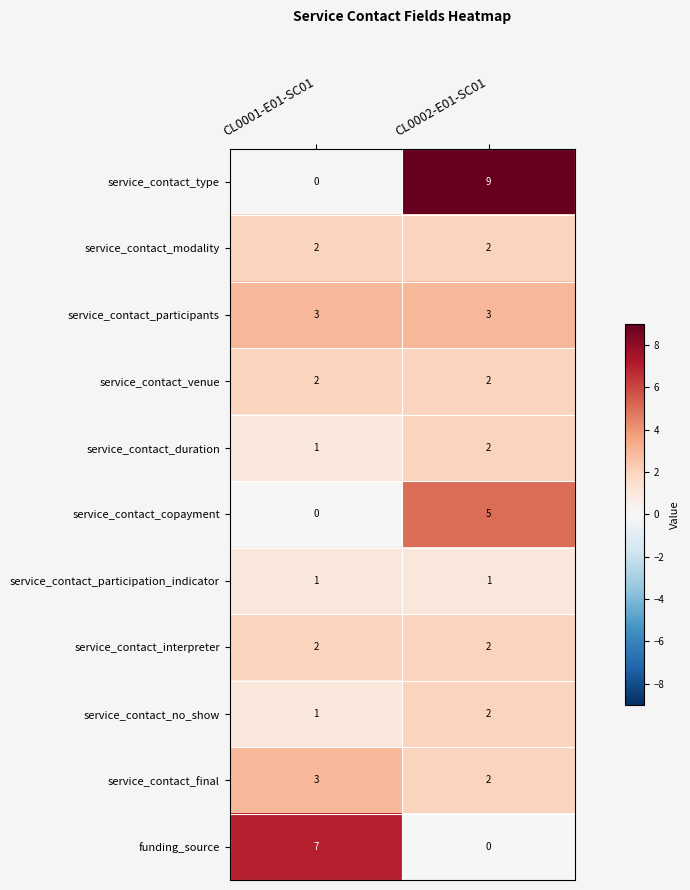

Which series has the largest range (max minus min)?

service_contact_type